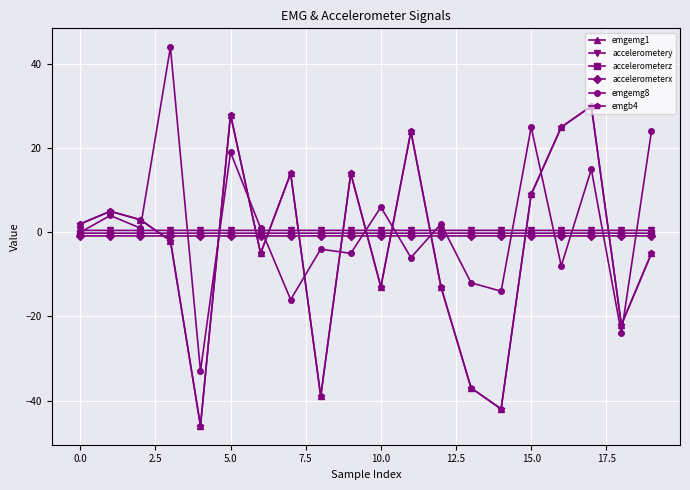

What is the highest value of the accelerometery series?

0.5